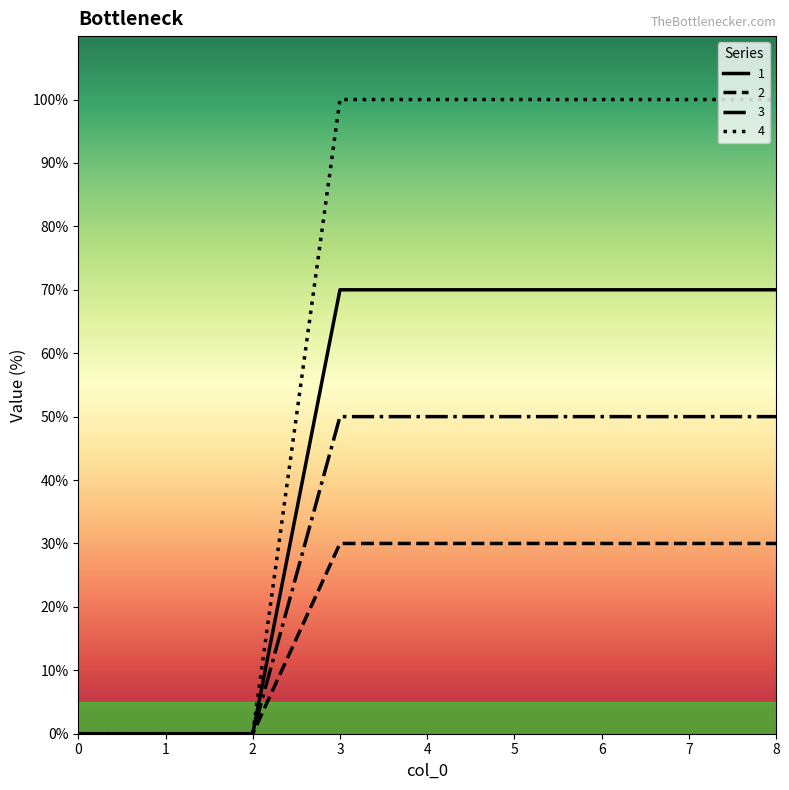

Which series has the largest total across all categories?

4